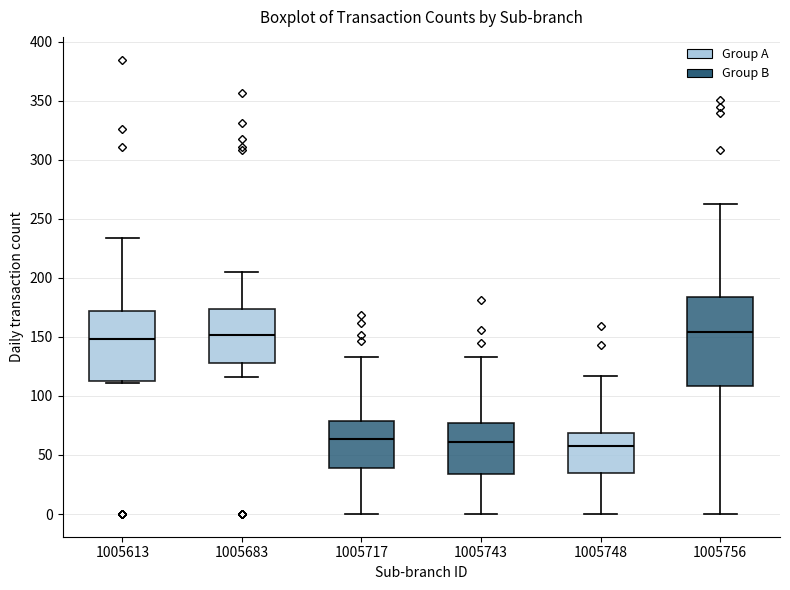

Reading left to right, read every box against the y-axis: the position of its median line, the range the box covers, and the ends of its whiskers. The values are not printed on the chart, so give them approximately, as read against the axis.

1005613: median 150, box 115 to 170, whiskers 110 to 235
1005683: median 150, box 130 to 175, whiskers 115 to 205
1005717: median 65, box 40 to 80, whiskers 0 to 135
1005743: median 60, box 35 to 75, whiskers 0 to 135
1005748: median 60, box 35 to 70, whiskers 0 to 115
1005756: median 155, box 110 to 185, whiskers 0 to 265